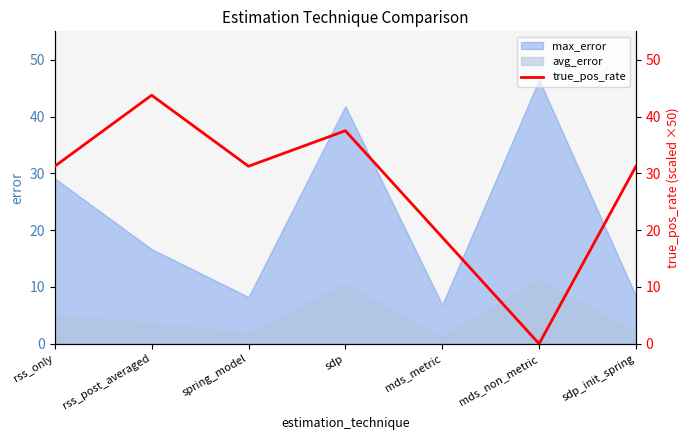

Which category has the lowest value across all series?

mds_non_metric